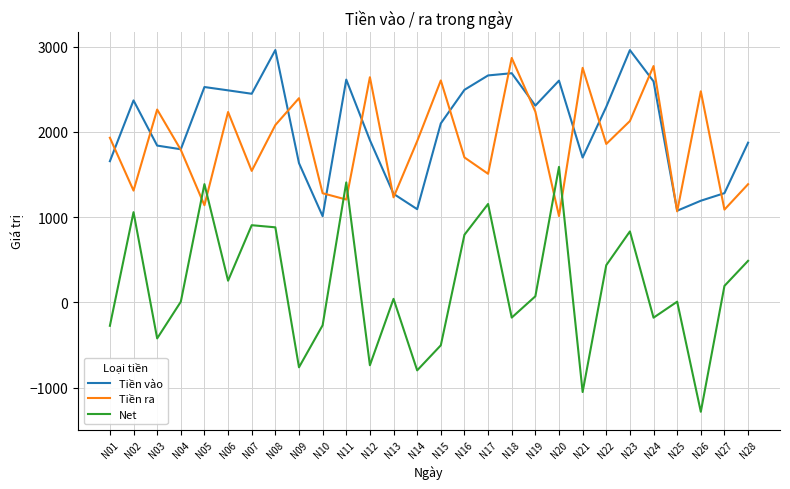

How many lines are shown in the chart?

3